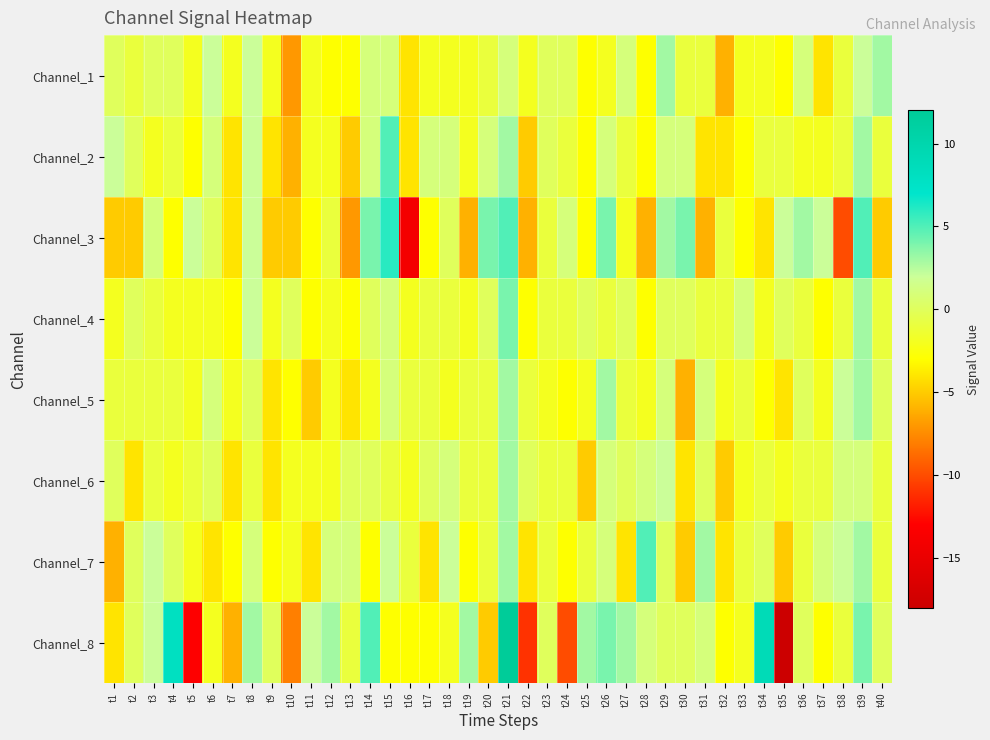

Reading right to left, what are all the values shown in this chart?

Channel_1: t40=3	t39=2	t38=-1	t37=-4	t36=1	t35=-3	t34=-2	t33=-2	t32=-6	t31=-1	t30=-1	t29=3	t28=-3	t27=1	t26=-2	t25=-3	t24=0	t23=0	t22=-2	t21=1	t20=-1	t19=-2	t18=-2	t17=-2	t16=-4	t15=1	t14=1	t13=-3	t12=-3	t11=-2	t10=-7	t9=-2	t8=2	t7=-2	t6=2	t5=-2	t4=0	t3=0	t2=-1	t1=0
Channel_2: t40=-1	t39=3	t38=-1	t37=-2	t36=-2	t35=-1	t34=-1	t33=-3	t32=-4	t31=-4	t30=1	t29=1	t28=-3	t27=-1	t26=1	t25=-3	t24=-1	t23=0	t22=-5	t21=3	t20=1	t19=-2	t18=1	t17=1	t16=-4	t15=5	t14=1	t13=-5	t12=-2	t11=-2	t10=-6	t9=-4	t8=2	t7=-4	t6=1	t5=-3	t4=-1	t3=-2	t2=0	t1=2
Channel_3: t40=-5	t39=5	t38=-10	t37=2	t36=3	t35=2	t34=-4	t33=-3	t32=-1	t31=-6	t30=4	t29=3	t28=-6	t27=-2	t26=4	t25=-3	t24=1	t23=-1	t22=-6	t21=5	t20=4	t19=-6	t18=0	t17=-3	t16=-14	t15=6	t14=4	t13=-7	t12=-1	t11=-3	t10=-5	t9=-5	t8=2	t7=-4	t6=0	t5=2	t4=-3	t3=1	t2=-5	t1=-5
Channel_4: t40=-1	t39=3	t38=-1	t37=-3	t36=-1	t35=0	t34=-2	t33=1	t32=-1	t31=-1	t30=0	t29=0	t28=-3	t27=0	t26=-1	t25=0	t24=-1	t23=-1	t22=-3	t21=4	t20=0	t19=-2	t18=-1	t17=-1	t16=-2	t15=1	t14=0	t13=-3	t12=-2	t11=-3	t10=0	t9=-2	t8=2	t7=-3	t6=-2	t5=-2	t4=-2	t3=-1	t2=0	t1=-2
Channel_5: t40=0	t39=3	t38=2	t37=-2	t36=0	t35=-4	t34=-3	t33=-1	t32=-2	t31=1	t30=-6	t29=1	t28=-2	t27=-1	t26=3	t25=-2	t24=-3	t23=-2	t22=-1	t21=3	t20=-1	t19=-1	t18=-2	t17=-1	t16=-1	t15=1	t14=-2	t13=-4	t12=-2	t11=-5	t10=-3	t9=-4	t8=0	t7=-2	t6=1	t5=-2	t4=-1	t3=-1	t2=-1	t1=-1
Channel_6: t40=-1	t39=1	t38=1	t37=-1	t36=-1	t35=-2	t34=-1	t33=-2	t32=-5	t31=0	t30=-4	t29=2	t28=1	t27=0	t26=1	t25=-5	t24=-1	t23=-1	t22=0	t21=3	t20=-1	t19=-1	t18=1	t17=0	t16=-2	t15=-1	t14=0	t13=0	t12=-2	t11=-2	t10=-2	t9=-4	t8=-1	t7=-4	t6=0	t5=-1	t4=-2	t3=-1	t2=-4	t1=0
Channel_7: t40=-1	t39=3	t38=2	t37=1	t36=-1	t35=-5	t34=0	t33=-1	t32=-4	t31=3	t30=-5	t29=0	t28=5	t27=-4	t26=1	t25=-1	t24=-3	t23=-1	t22=-4	t21=3	t20=-1	t19=-3	t18=2	t17=-4	t16=-1	t15=2	t14=-3	t13=1	t12=1	t11=-4	t10=-2	t9=-3	t8=1	t7=-3	t6=-4	t5=-2	t4=0	t3=2	t2=0	t1=-6
Channel_8: t40=0	t39=4	t38=-1	t37=-3	t36=0	t35=-18	t34=9	t33=-2	t32=-3	t31=1	t30=0	t29=0	t28=1	t27=3	t26=4	t25=3	t24=-10	t23=0	t22=-11	t21=12	t20=-5	t19=3	t18=-2	t17=-3	t16=-3	t15=-3	t14=5	t13=-1	t12=3	t11=2	t10=-8	t9=0	t8=3	t7=-6	t6=-2	t5=-13	t4=8	t3=2	t2=0	t1=-4